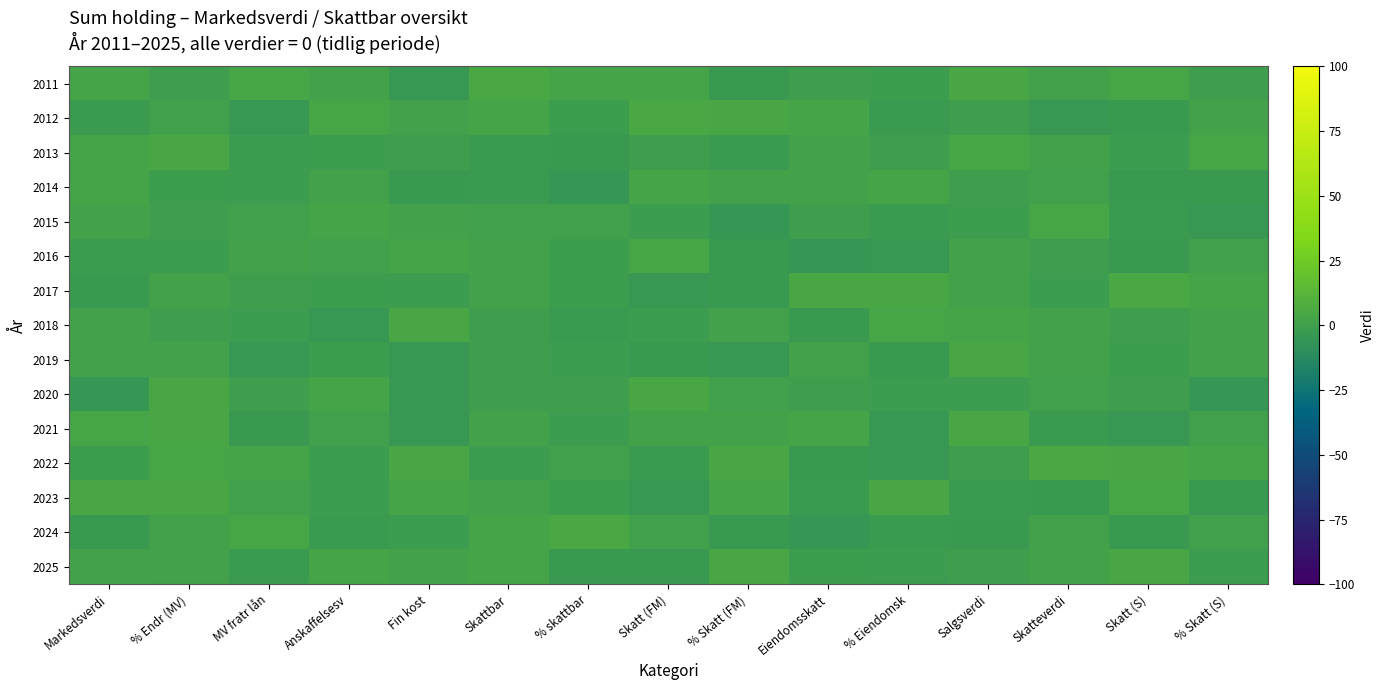

At which category is the sum across all series the highest?

% Endr (MV)